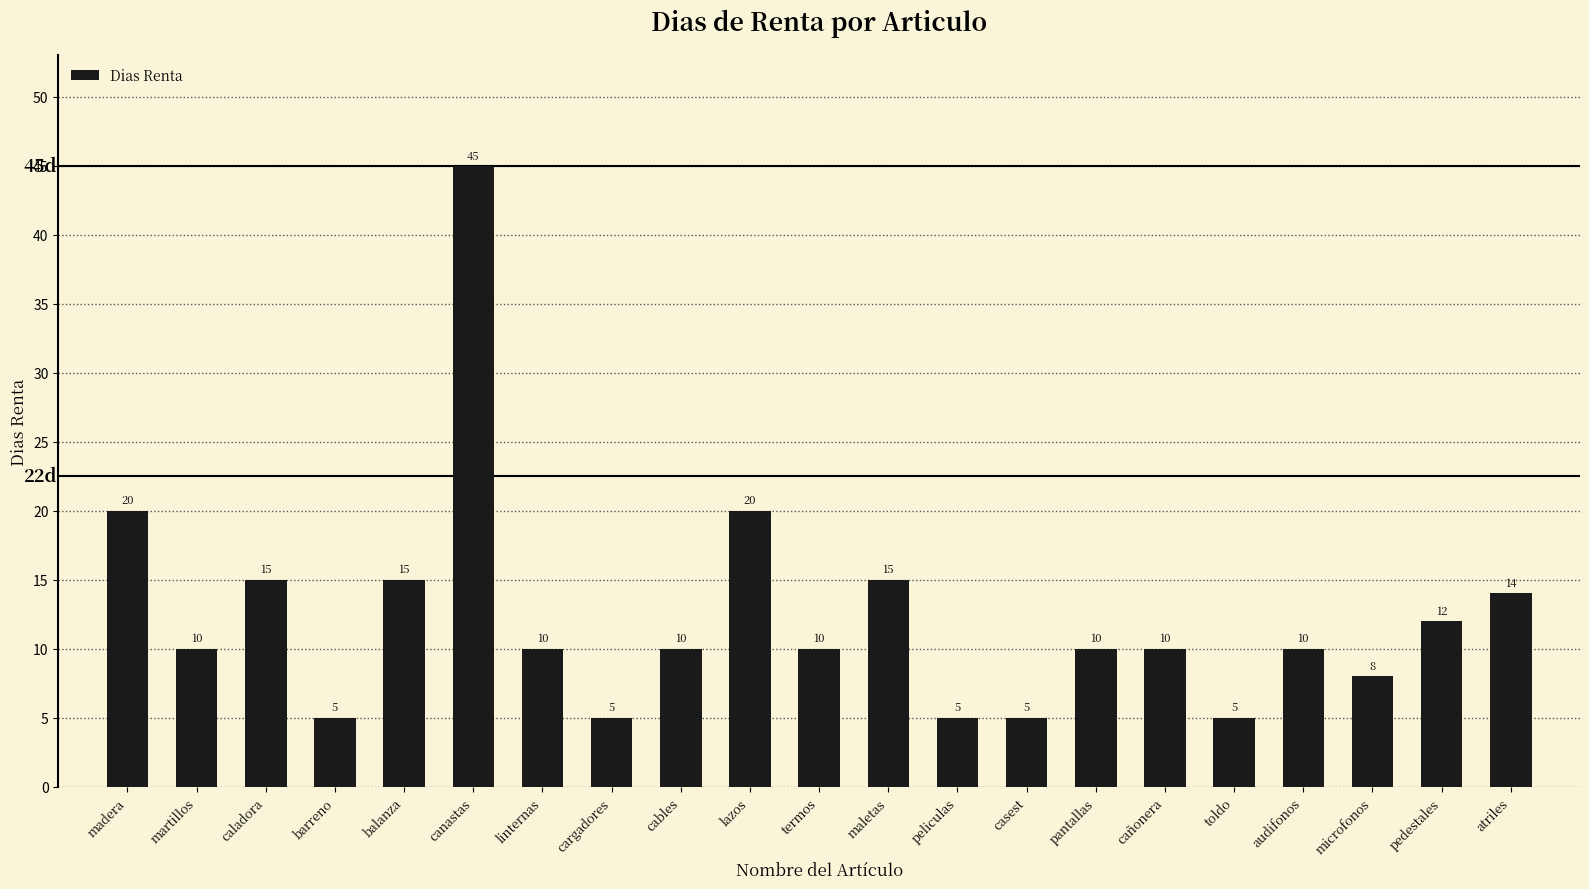

What is the value of the 8th bar from the left?

5